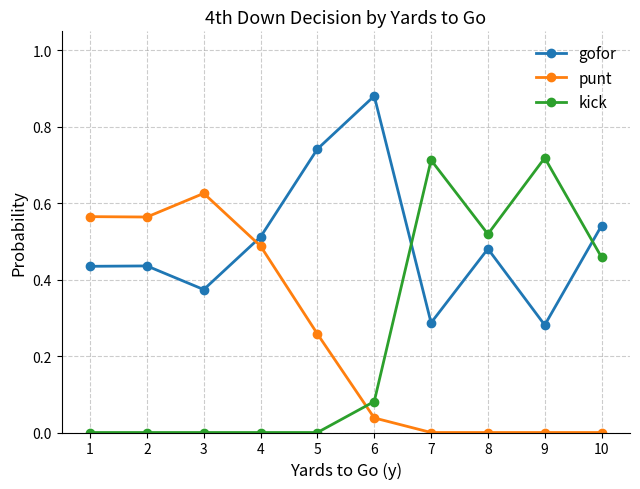

How many interior local valleys does the gofor series have?

3